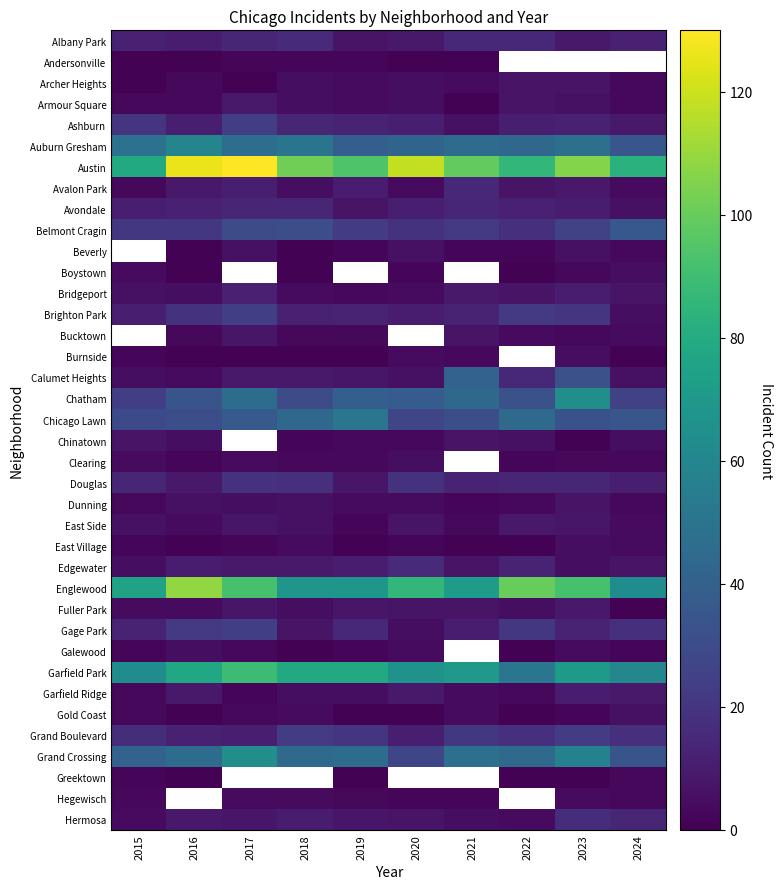

What is the sum of the Archer Heights values at 2023 and 2019?

11.0